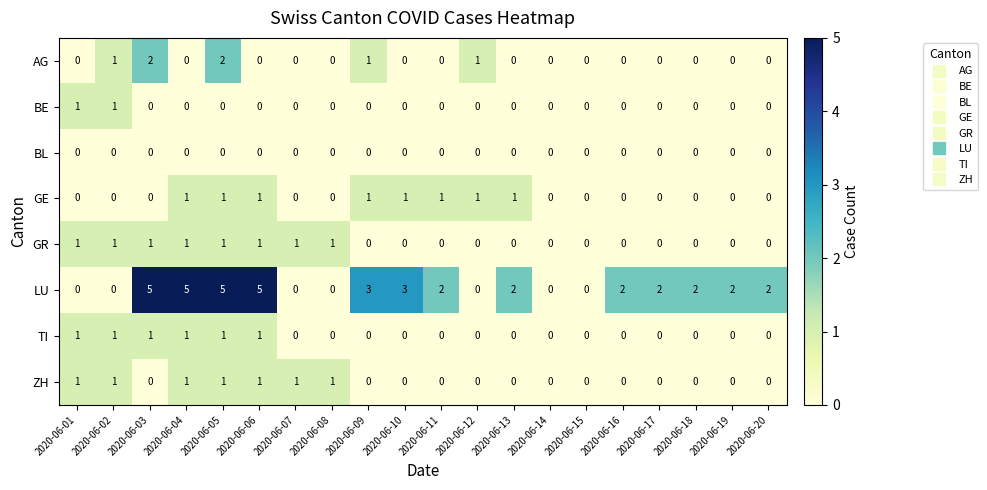

True or false: LU has a value of 1 at 2020-06-10.

False